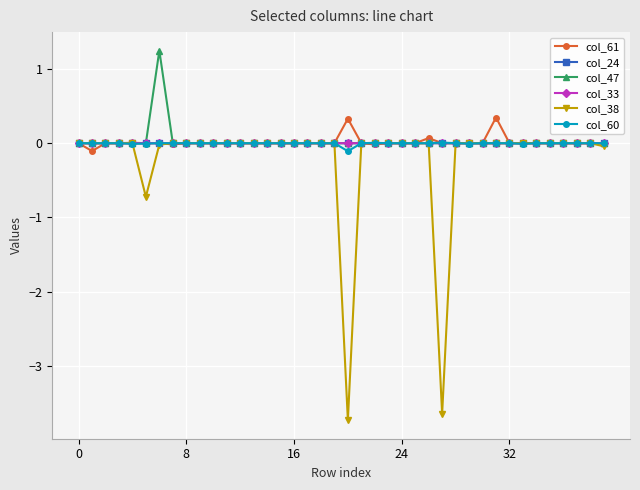

True or false: col_61 and col_33 intersect in this chart.

True